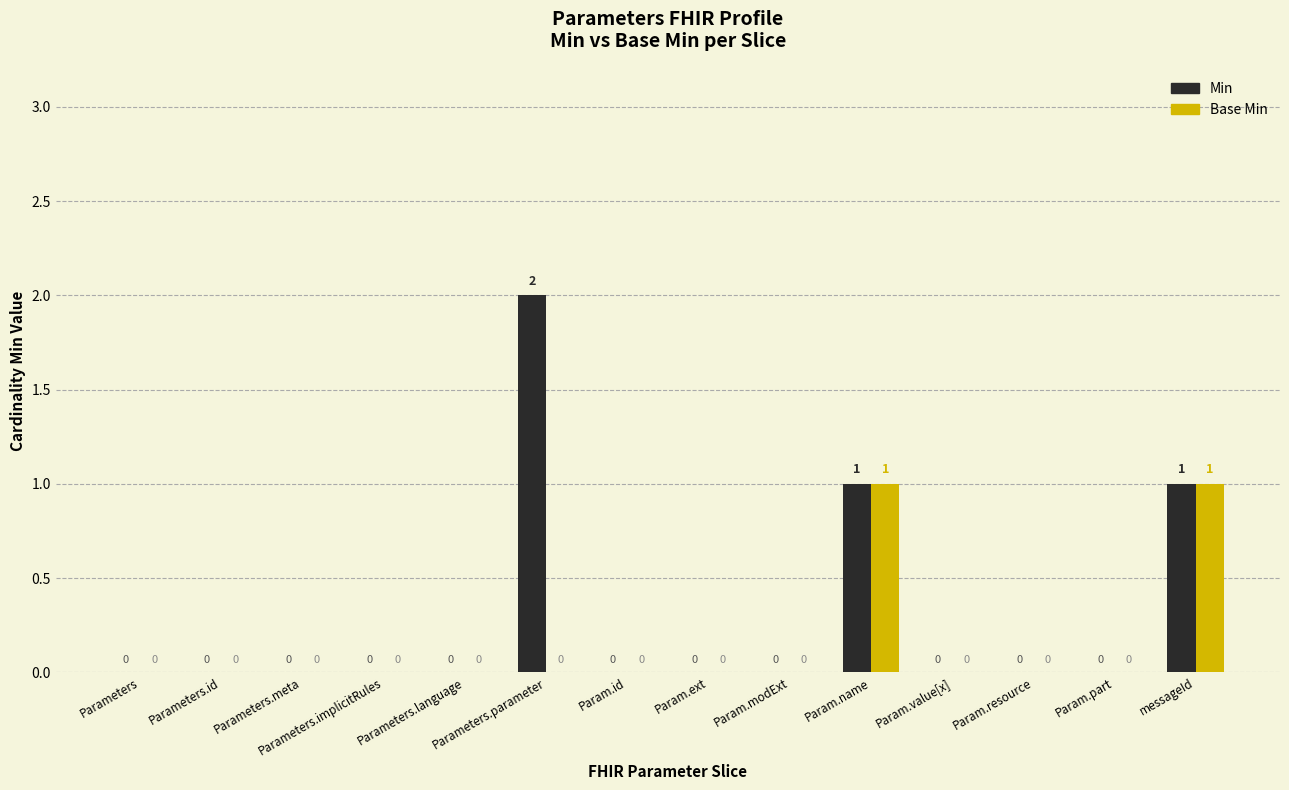

Which category has the highest value across all series?

Parameters.parameter